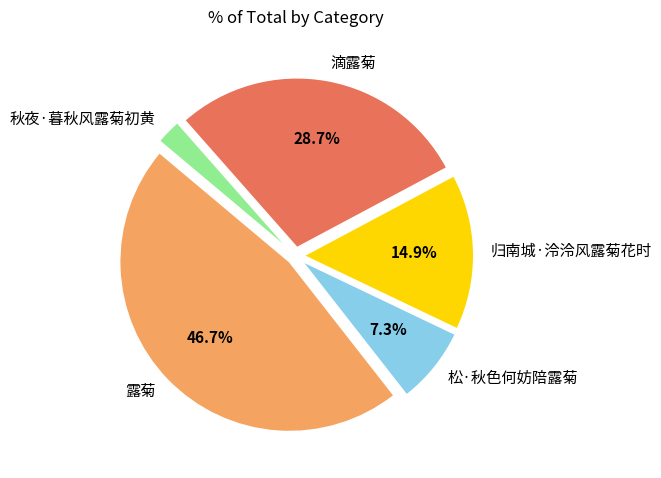

Which has a higher value, 露菊 or 松·秋色何妨陪露菊?

露菊